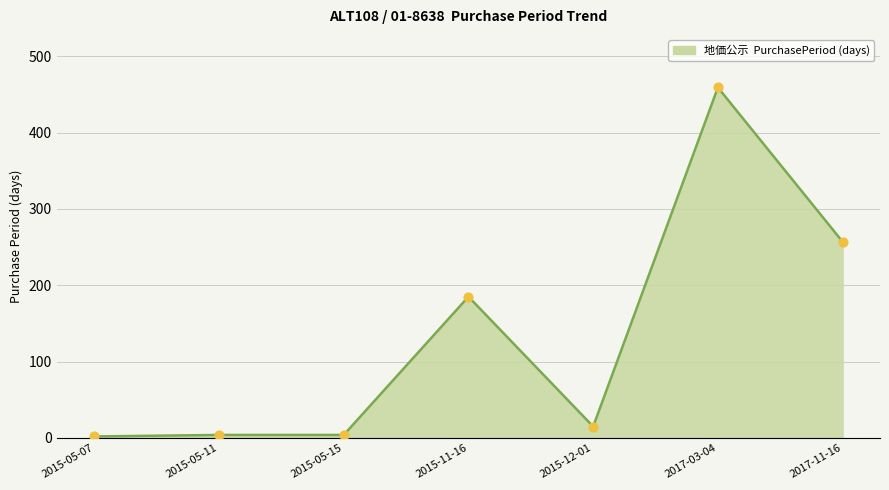

Approximately how many times larger is the value at 2017-03-04 compared to 2017-11-16?

1.8